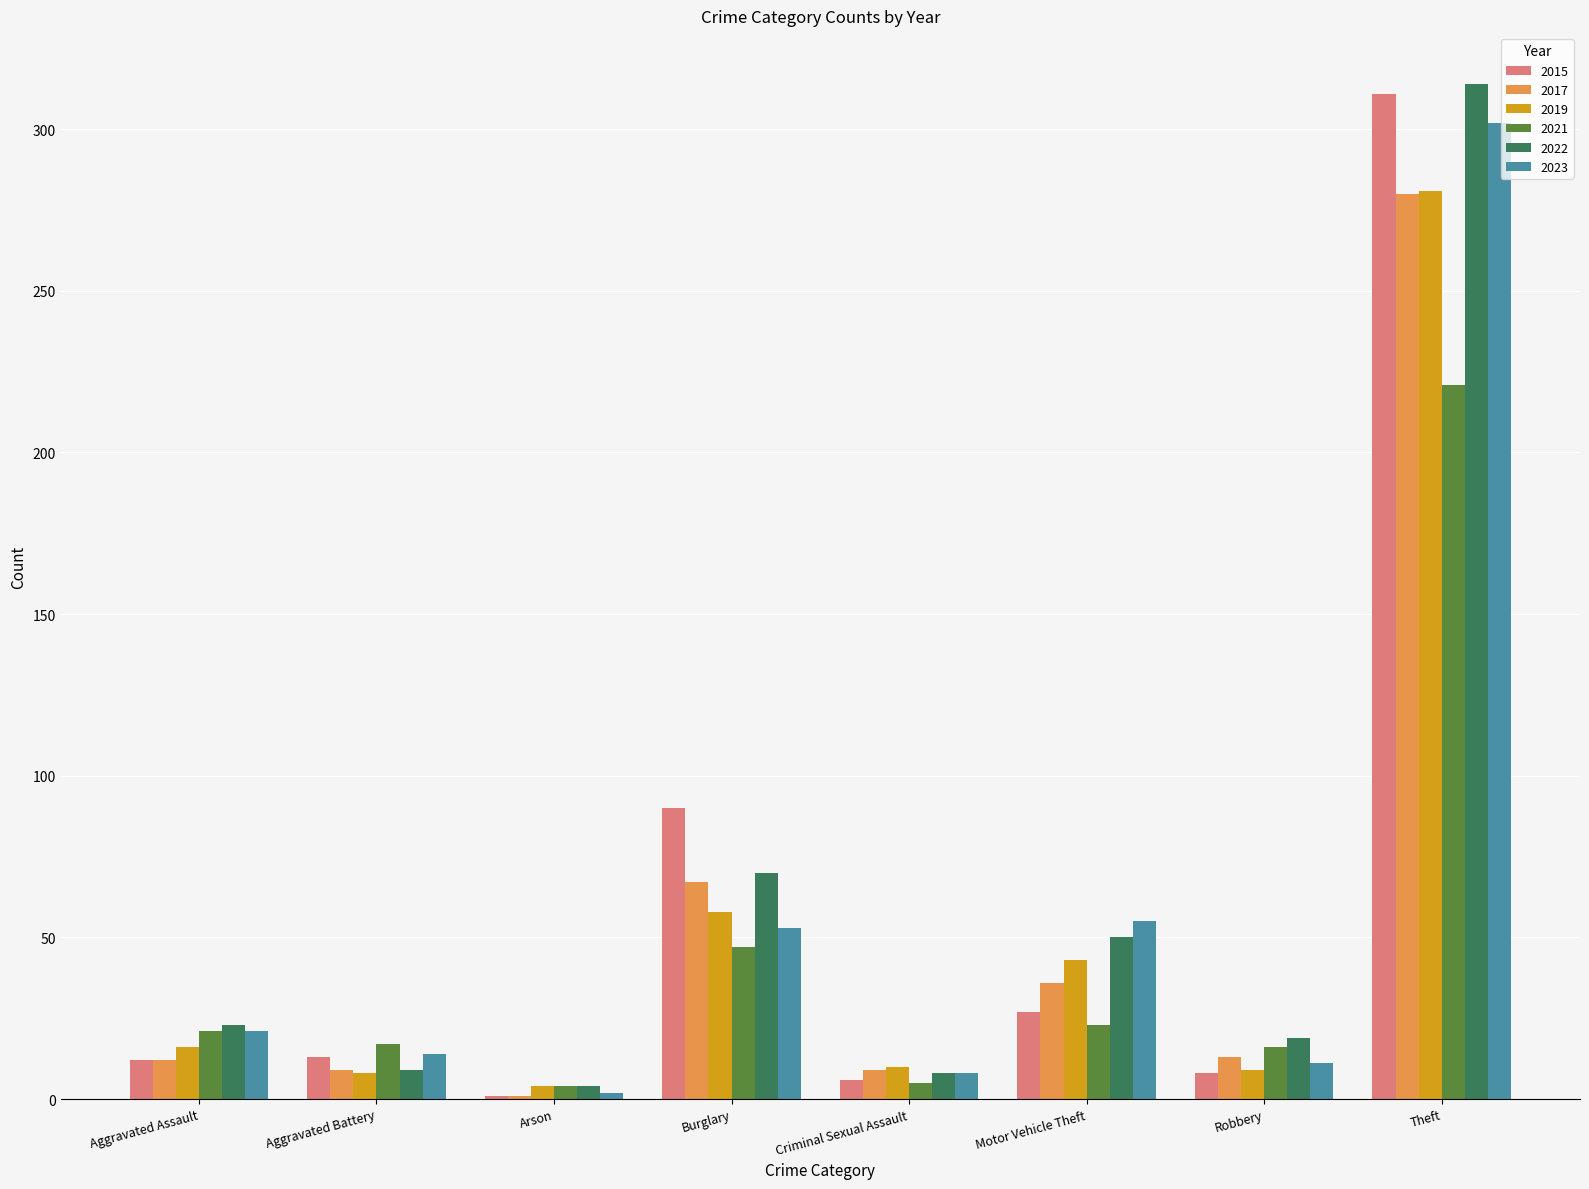

How many bars are there in each group?

6